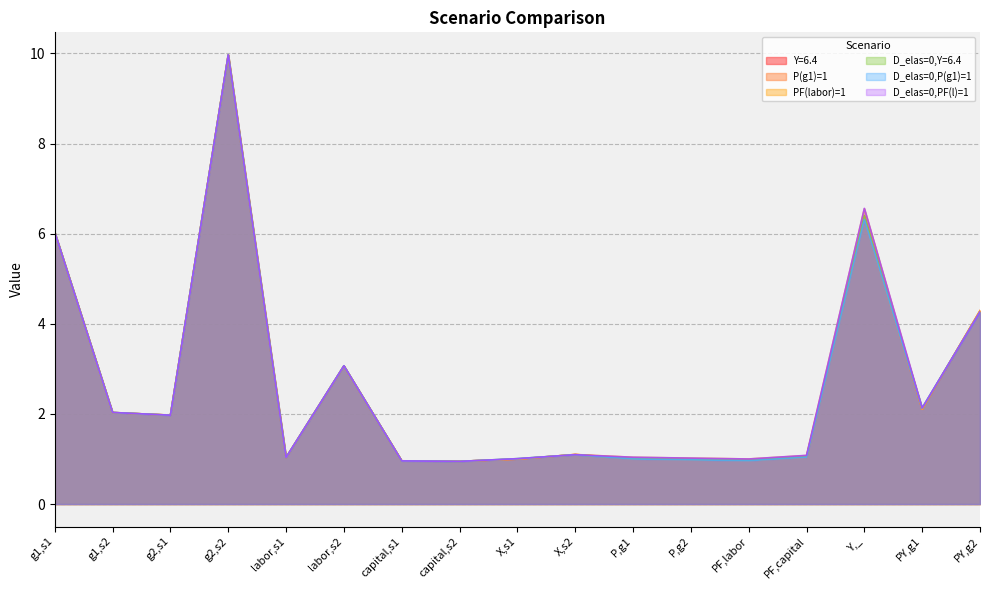

At which label does D_elas=0,PF(l)=1 reach its minimum?

capital,s2